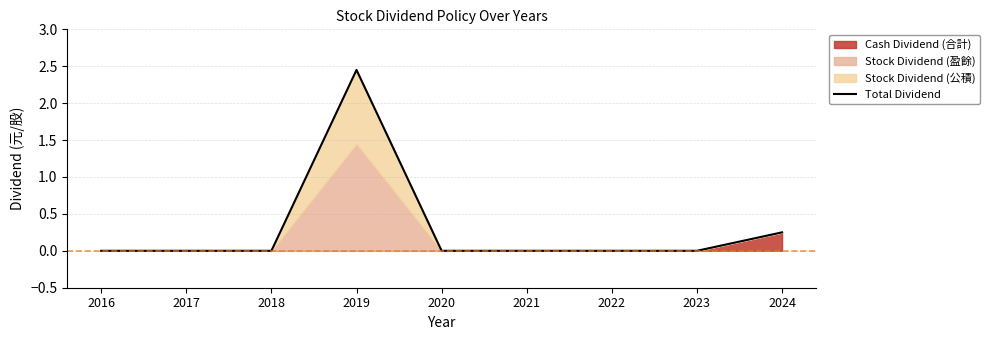

The value at 2020 is 1.7. True or false?

False